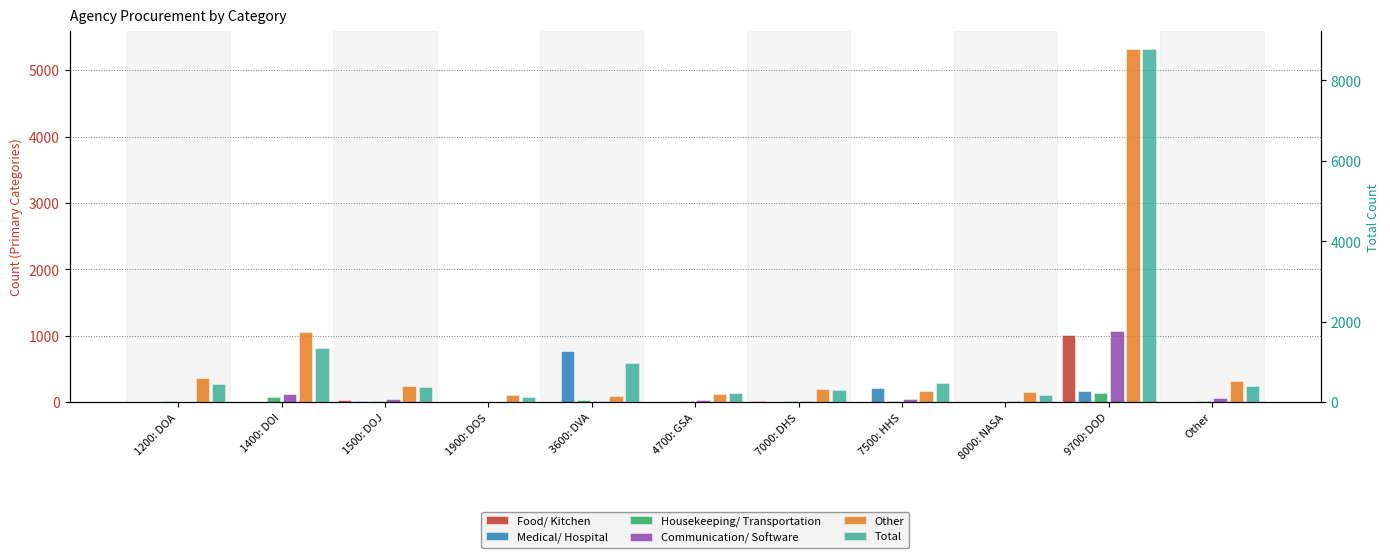

What are all the series names shown in the legend?

Food/ Kitchen, Medical/ Hospital, Housekeeping/ Transportation, Communication/ Software, Other, Total